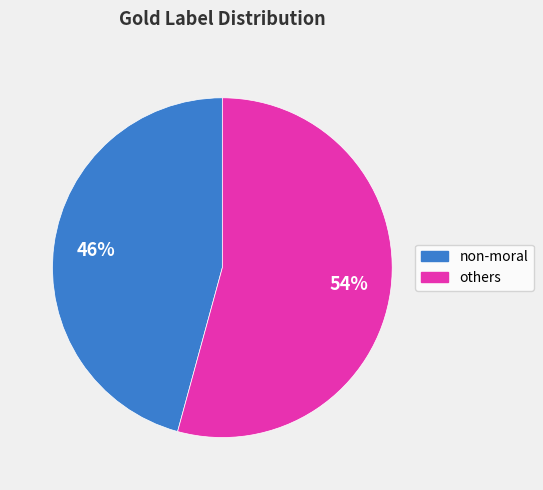

Is there any slice that represents more than half of the pie?

Yes